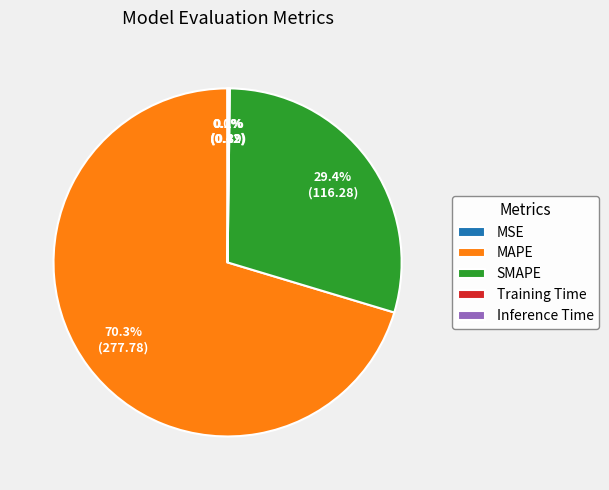

What is the largest slice in the pie chart?

MAPE